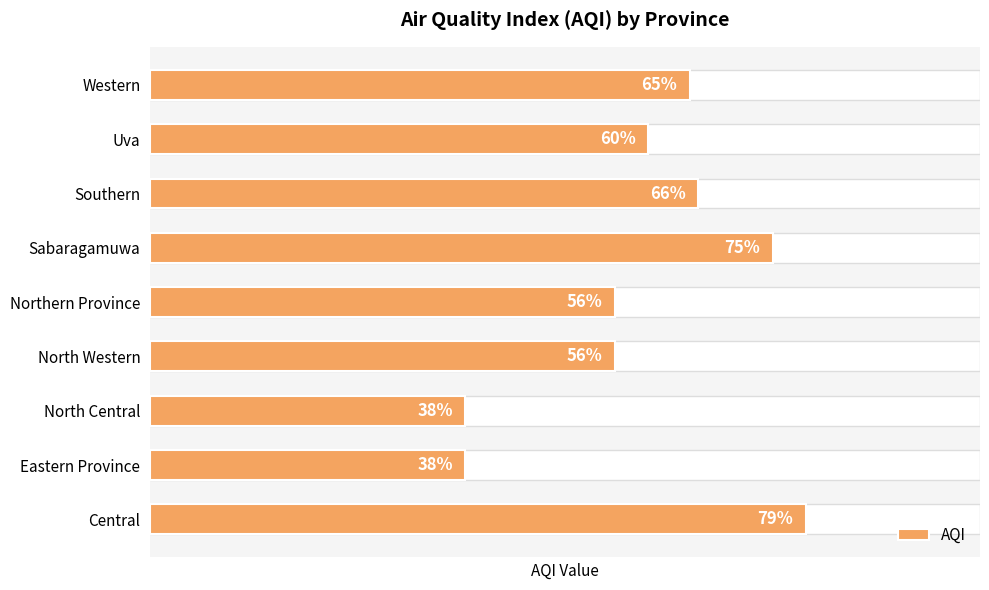

What value does the data have at Uva?

60